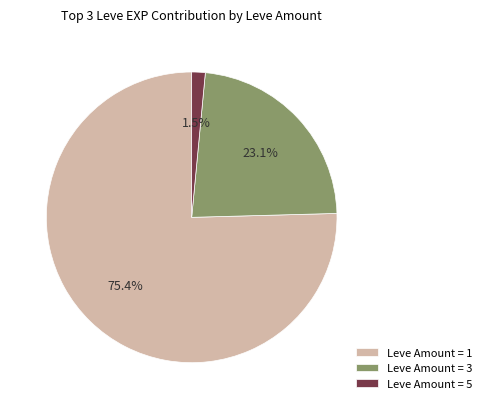

What is the ratio of the value at Leve Amount = 3 to the value at Leve Amount = 1?

0.3